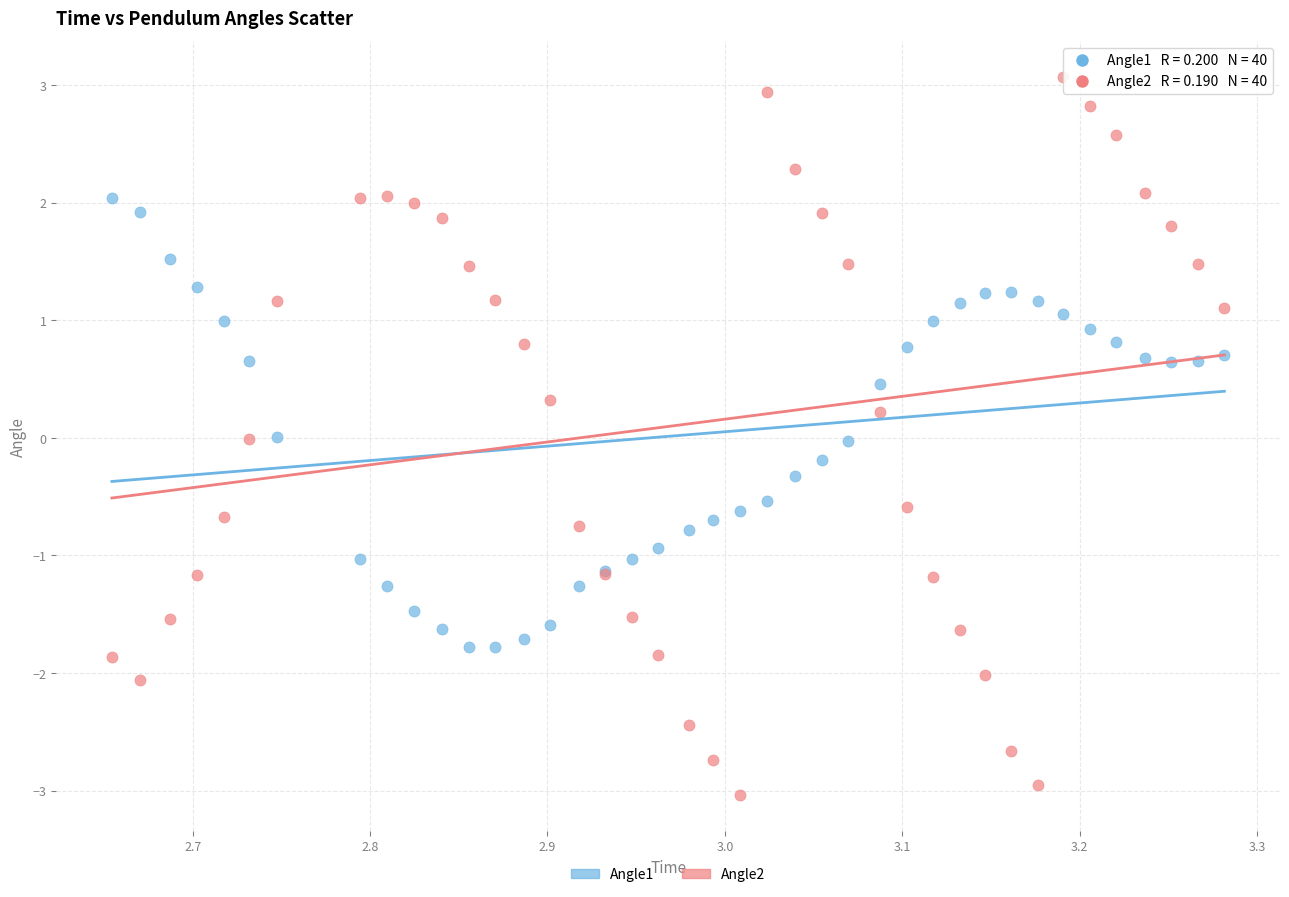

What are all the series names shown in the legend?

Angle1, Angle2